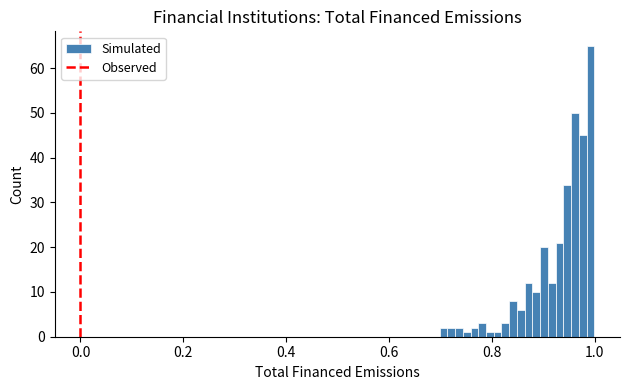

Around what value on the x-axis is the tallest bar? Give the approximate position of its centre, as read against the axis.

1.00